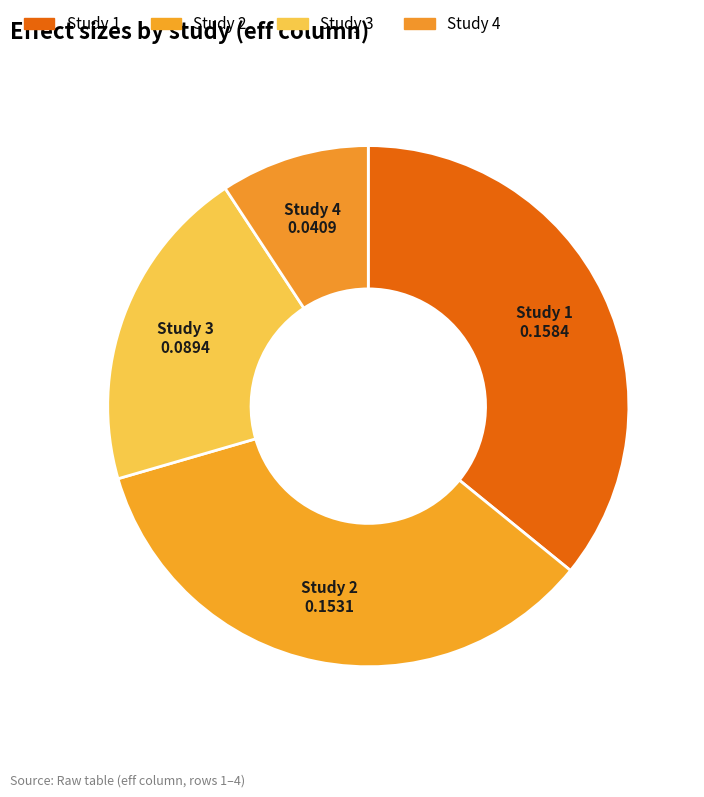

Do Study 1 and Study 4 together represent more than half of the pie?

No